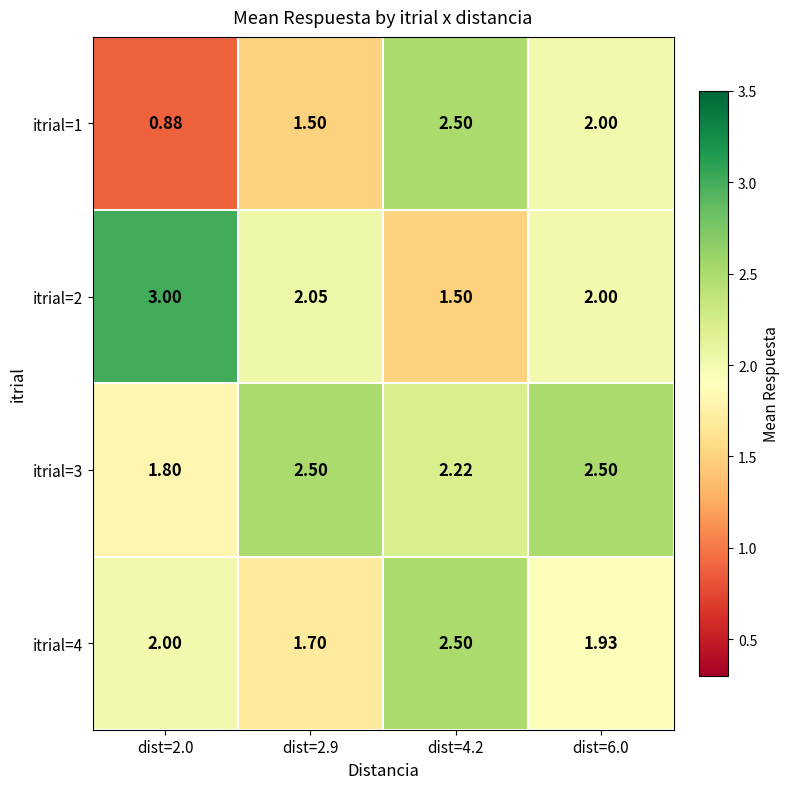

Is the value of itrial=3 at dist=4.2 greater than the value of itrial=1 at dist=4.2?

No